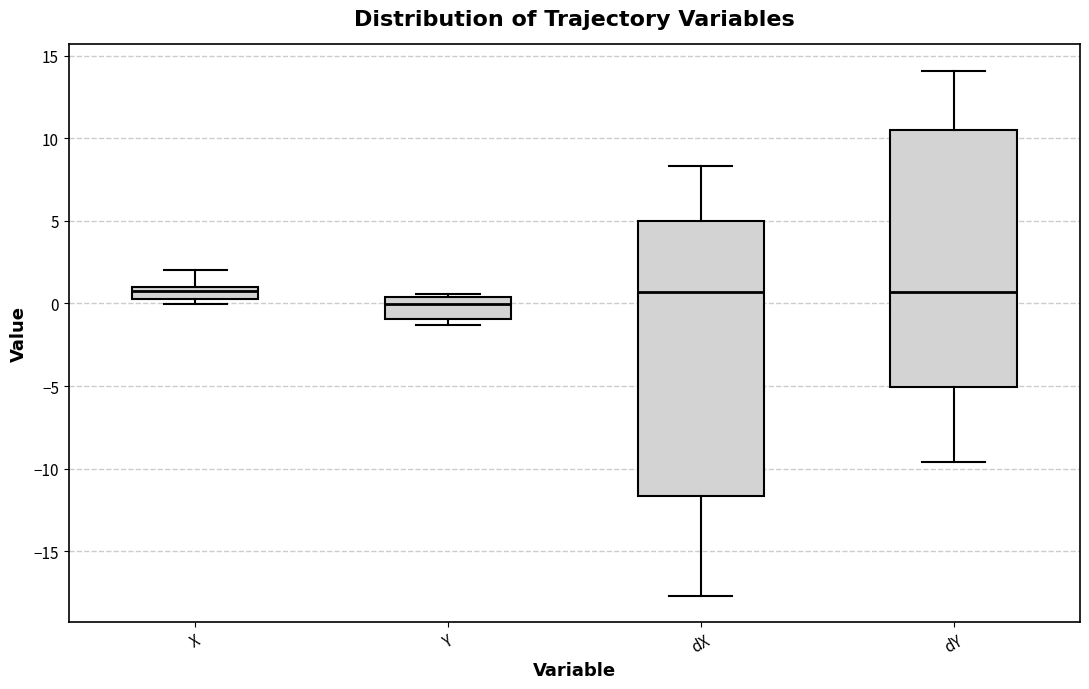

Where does the lower whisker of the box for dX end on the y-axis? The values are not printed on the chart, so give them approximately, as read against the axis.

-17.5